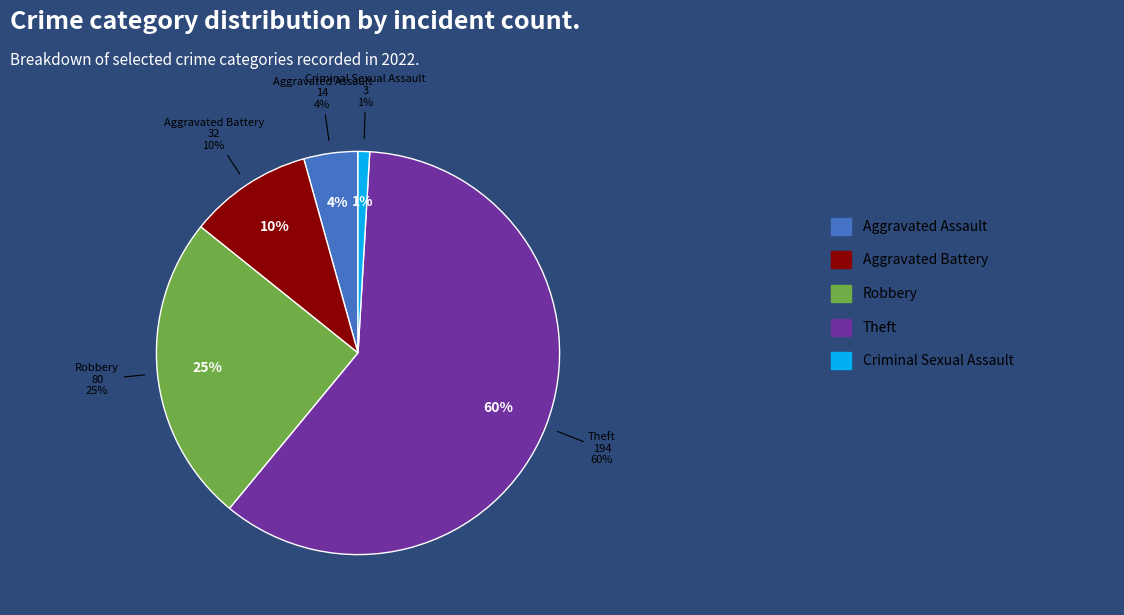

Which has a higher value, Aggravated Assault or Robbery?

Robbery